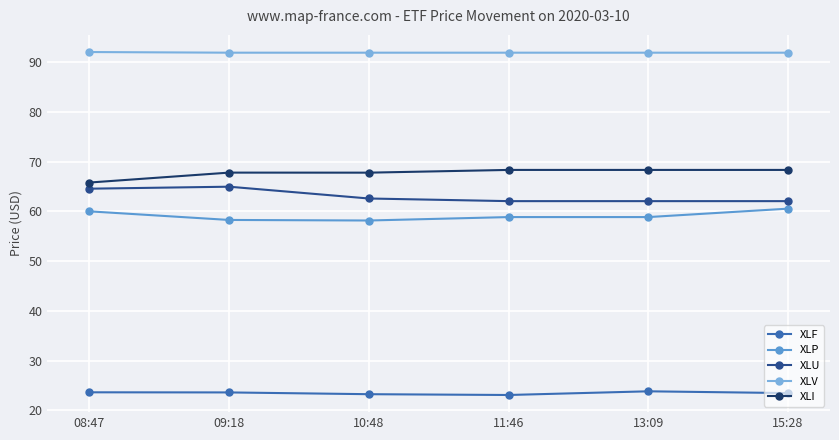

What is the difference between the maximum and minimum values in the XLI series?

2.5